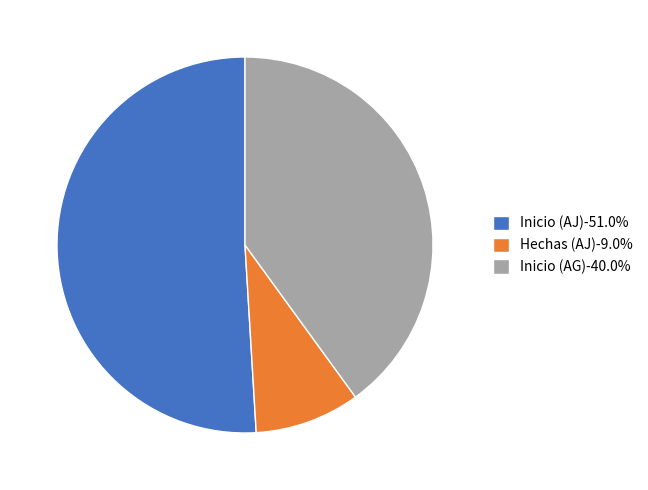

How many slices are in this pie chart?

3